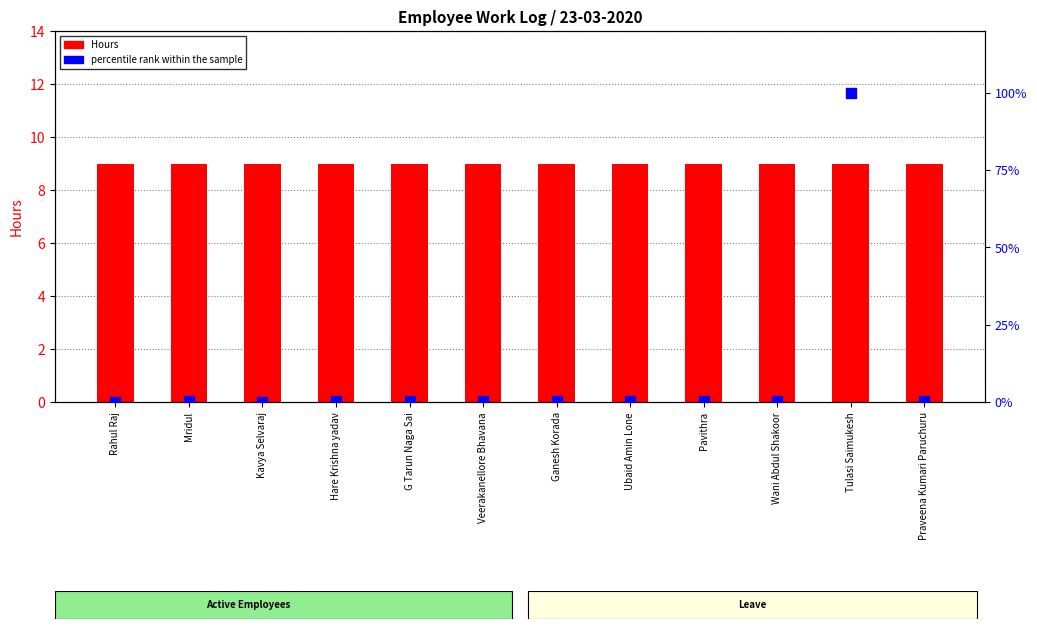

What is the total value across all series at Kavya Selvaraj?

9.0